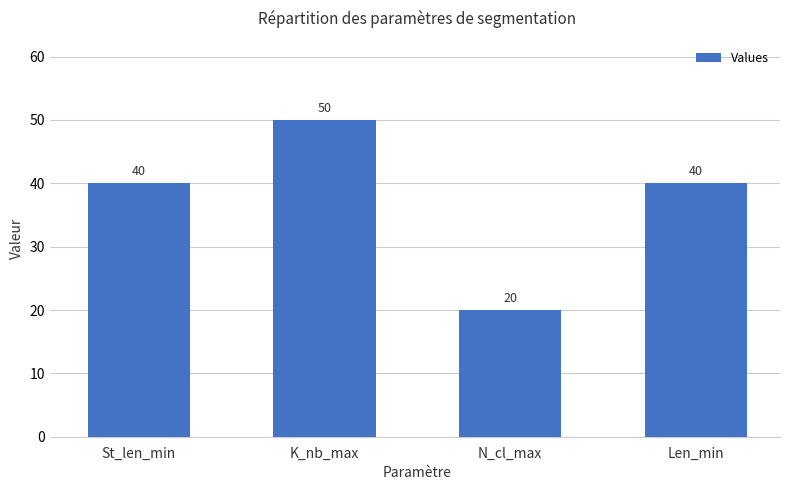

The chart shows a value of 40 at St_len_min. True or false?

True